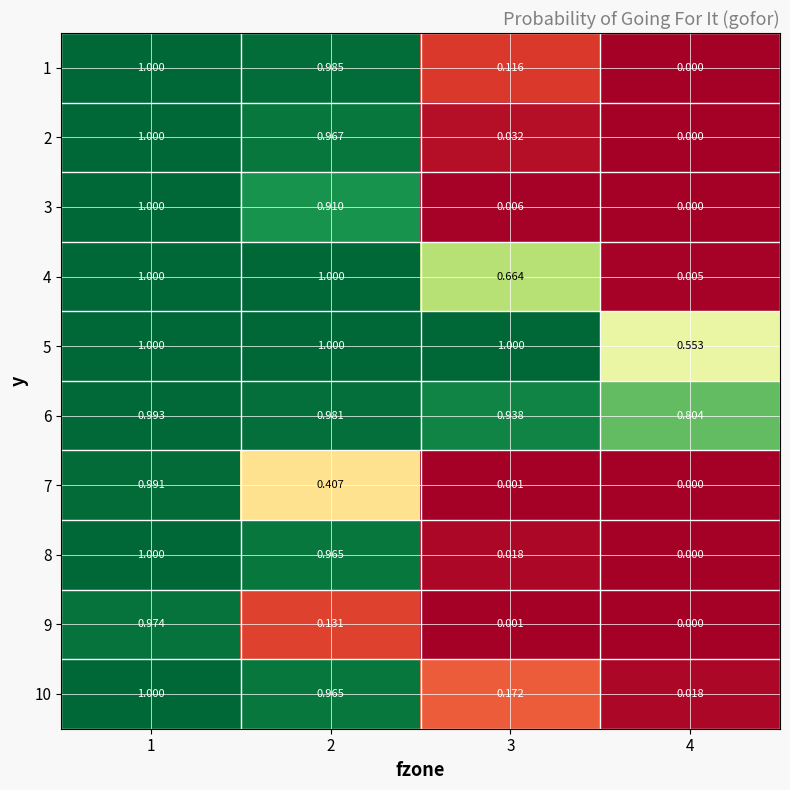

At which category is the sum across all series the highest?

1